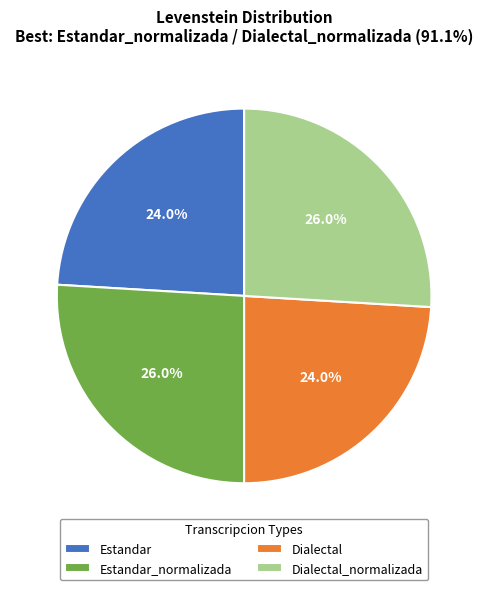

The Dialectal_normalizada slice represents 26% of the pie. True or false?

True